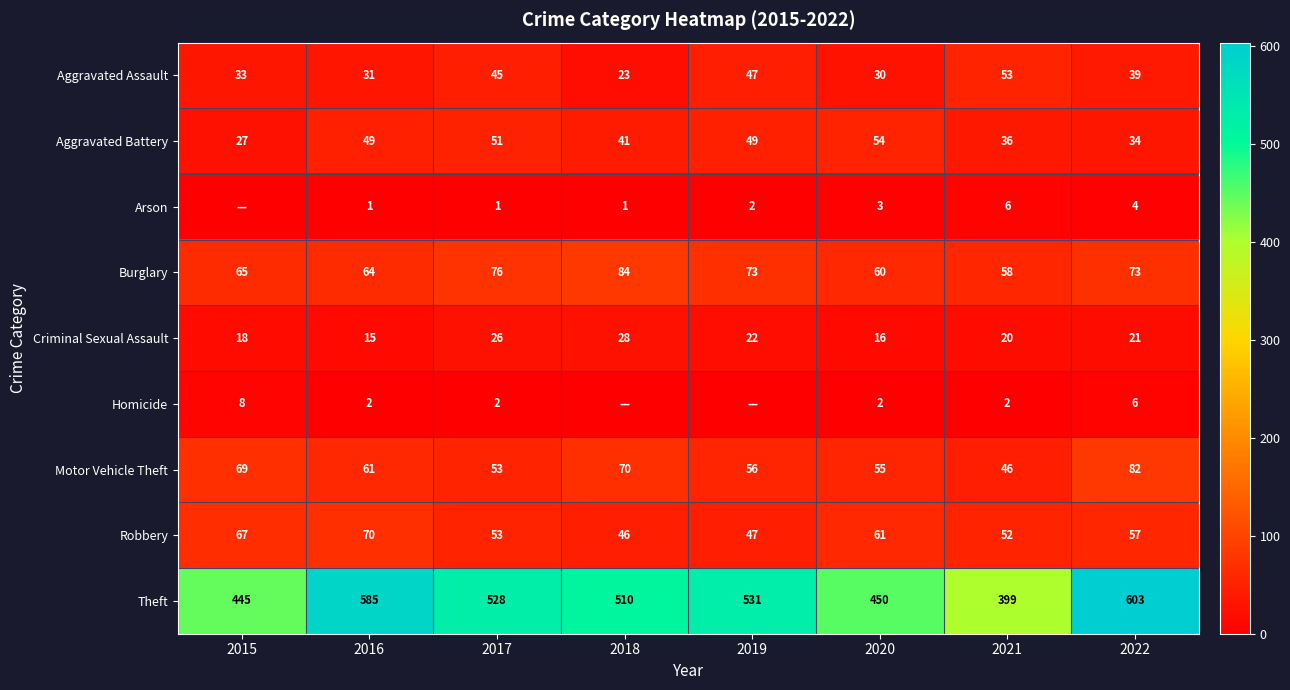

At how many categories does at least one series exceed 239?

8